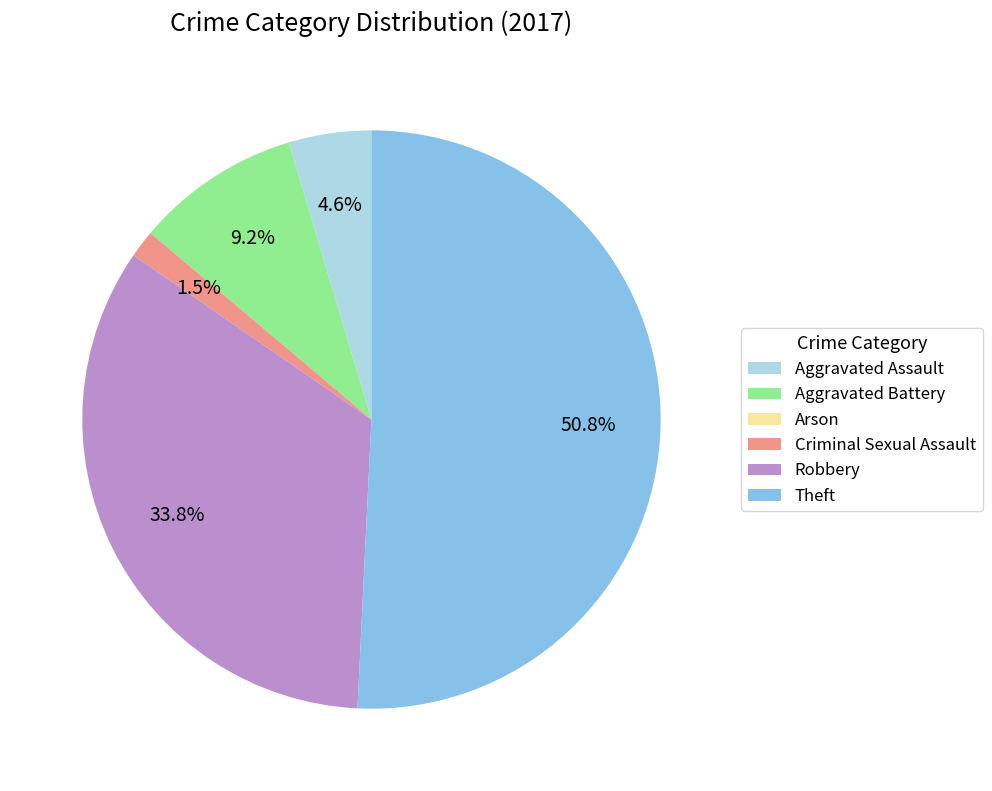

Which has a higher value, Robbery or Theft?

Theft